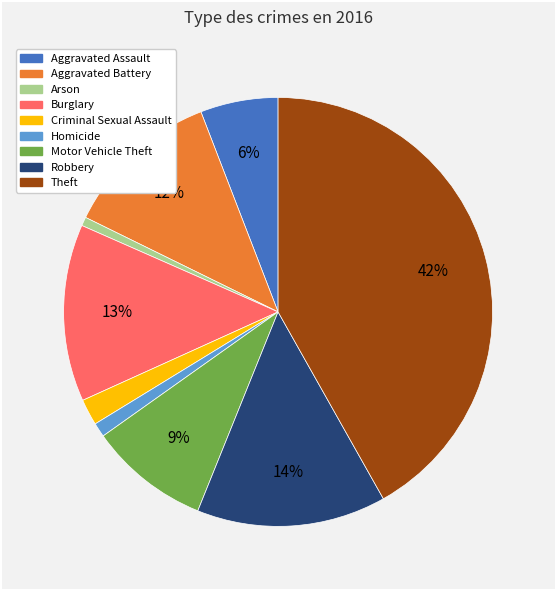

Does any single category account for the majority?

No